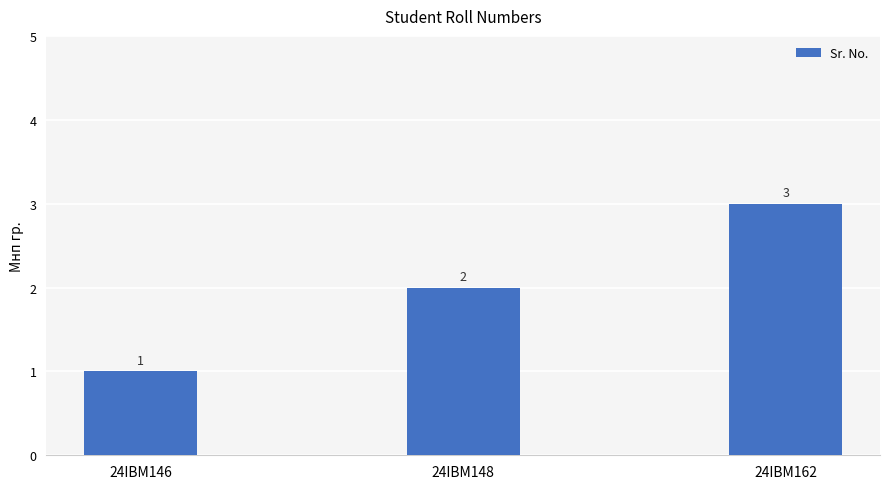

List the labels in order of value, smallest first.

24IBM146, 24IBM148, 24IBM162